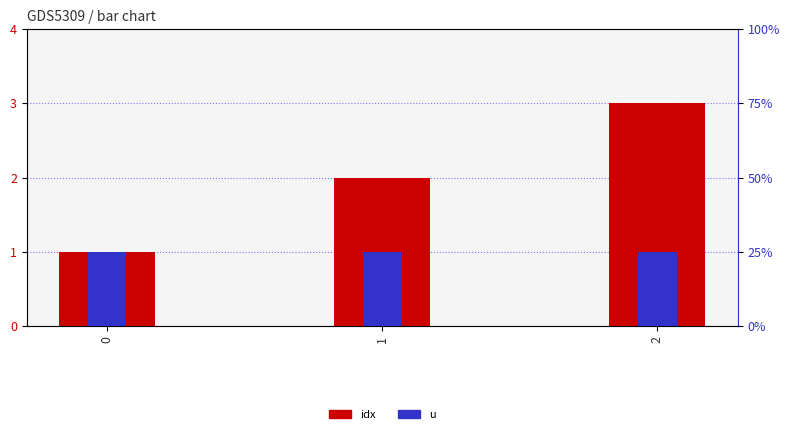

What is the minimum value for idx?

1